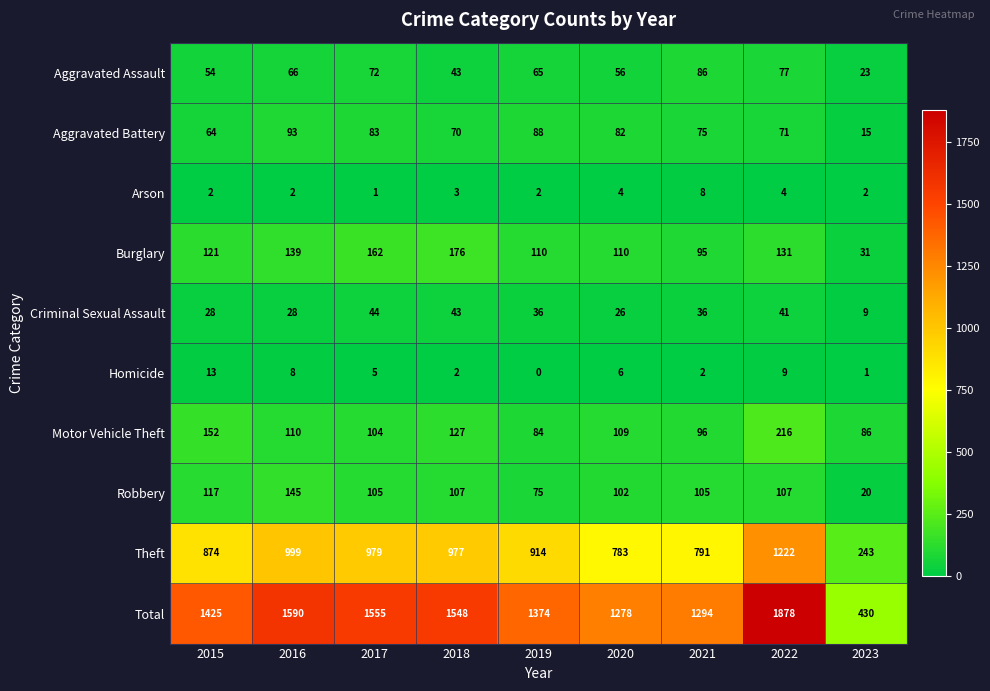

How many series are shown in this chart?

10